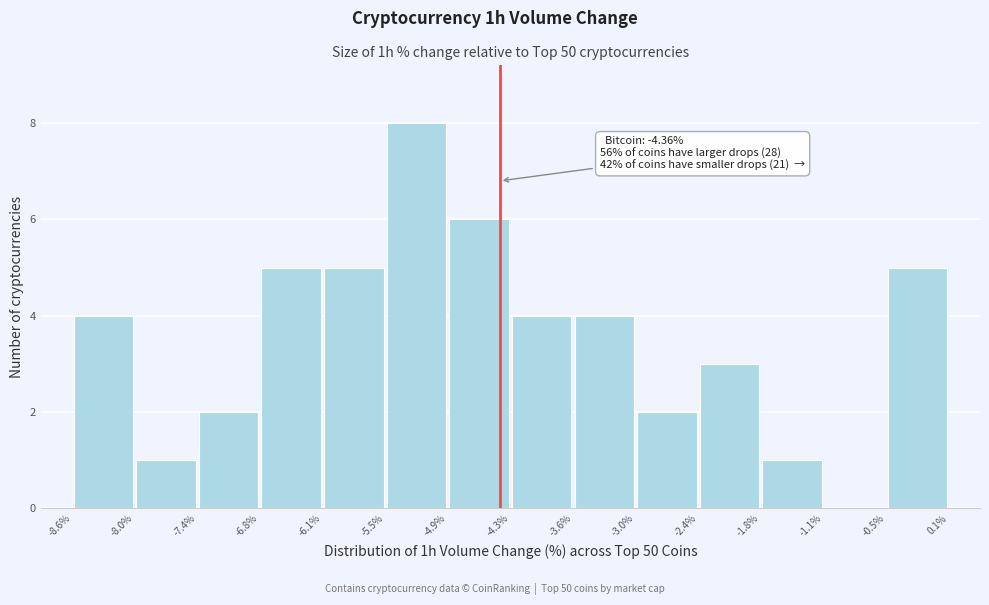

Which range on the x-axis has the tallest bar?

-5.5% to -4.9%